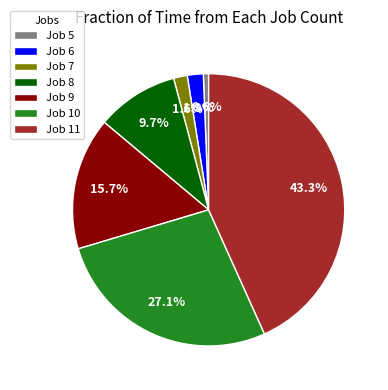

Is the sum of Job 6 and Job 8 greater than half?

No